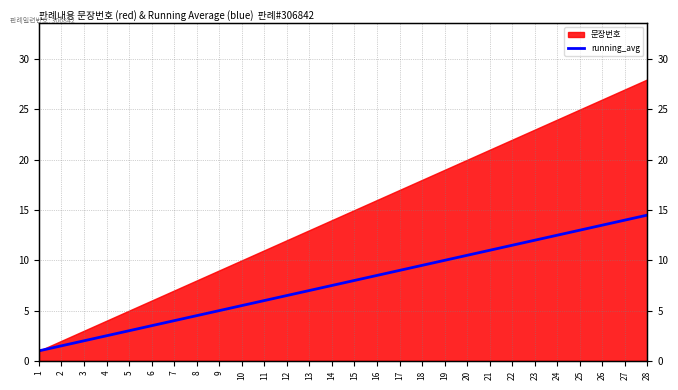

How many data points does each series have?

28